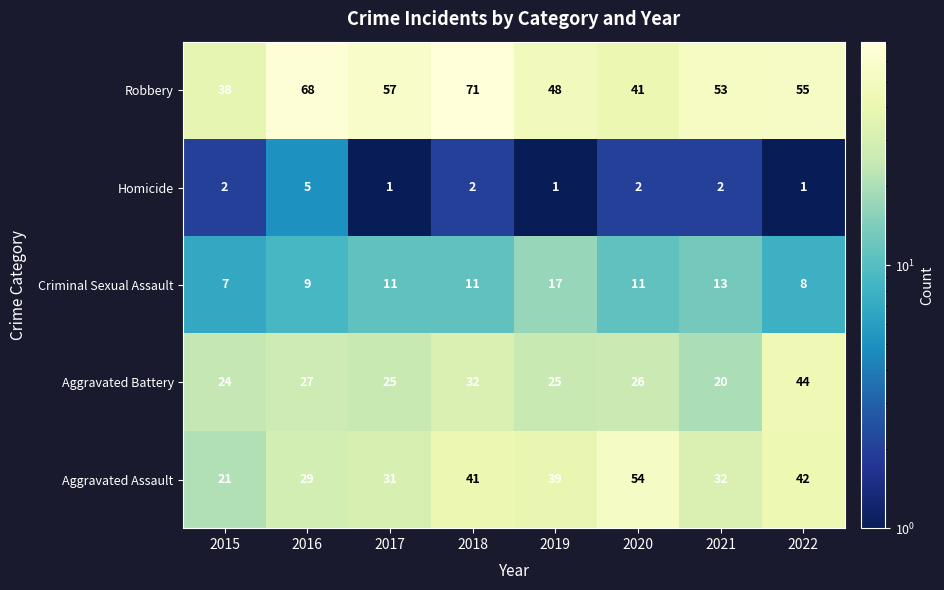

The Robbery series shows 53 at 2021. True or false?

True